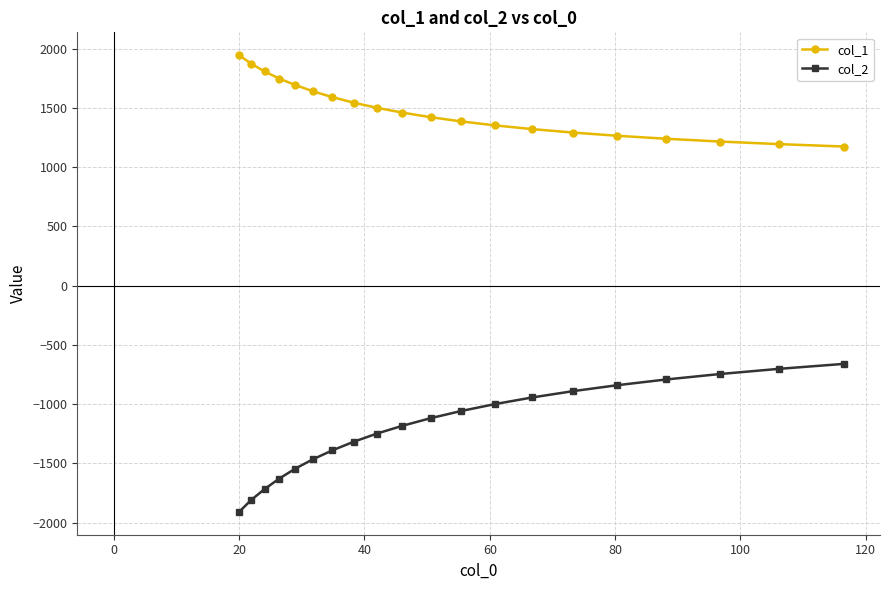

Which series has the largest range (max minus min)?

col_2